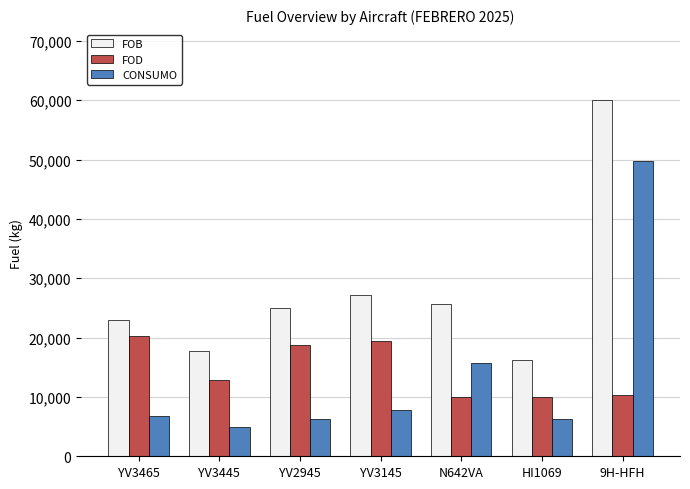

Is the value of FOB at HI1069 greater than the value of CONSUMO at YV3445?

Yes